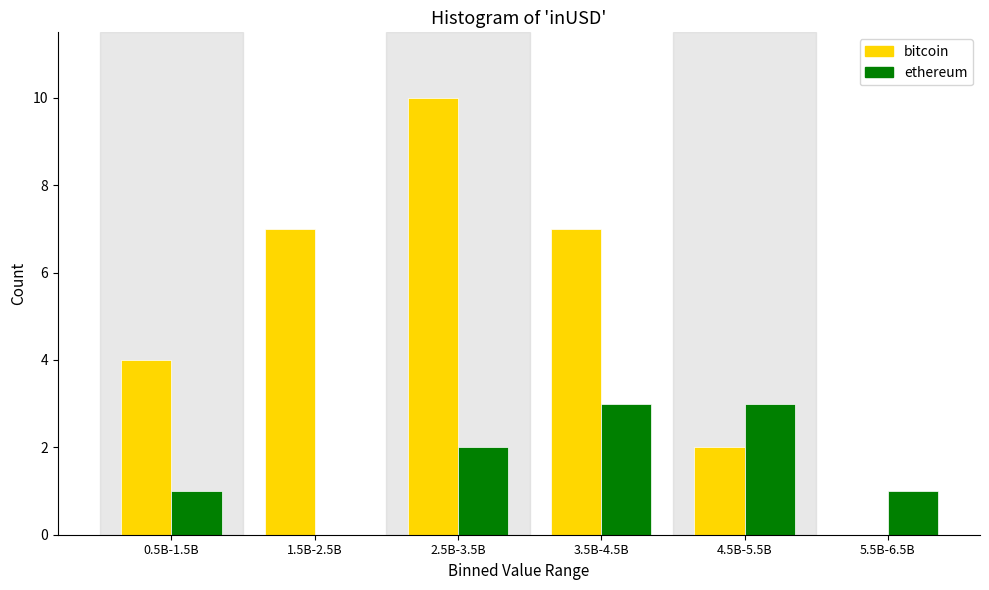

Reading left to right, list all the values displayed in this chart.

bitcoin: 0.5B-1.5B=4	1.5B-2.5B=7	2.5B-3.5B=10	3.5B-4.5B=7	4.5B-5.5B=2	5.5B-6.5B=0
ethereum: 0.5B-1.5B=1	1.5B-2.5B=0	2.5B-3.5B=2	3.5B-4.5B=3	4.5B-5.5B=3	5.5B-6.5B=1